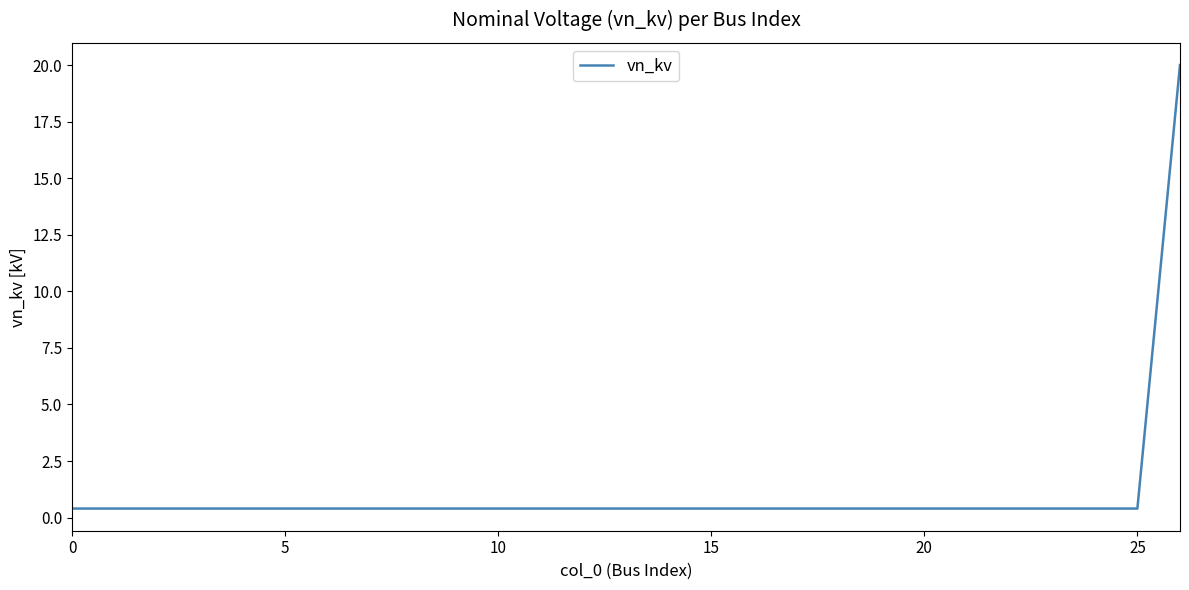

How many lines are shown in the chart?

1